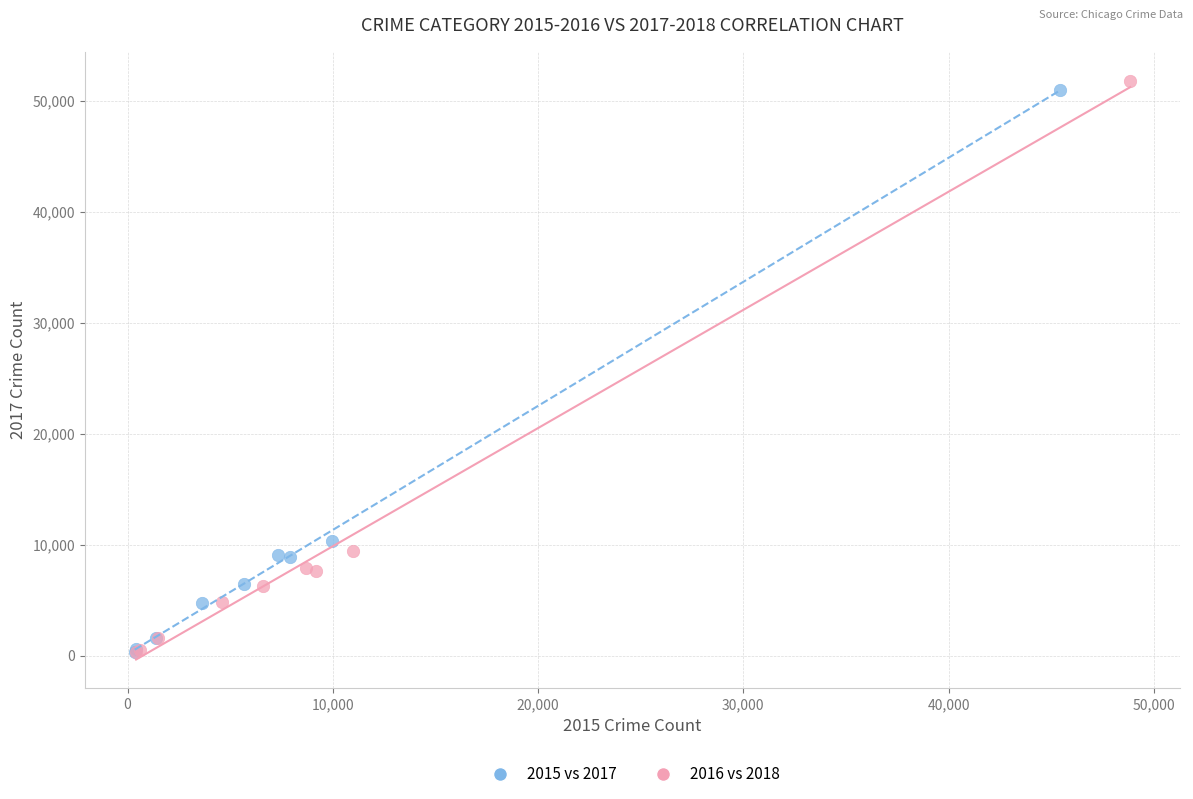

Which series has the widest spread of Y values?

2016 vs 2018